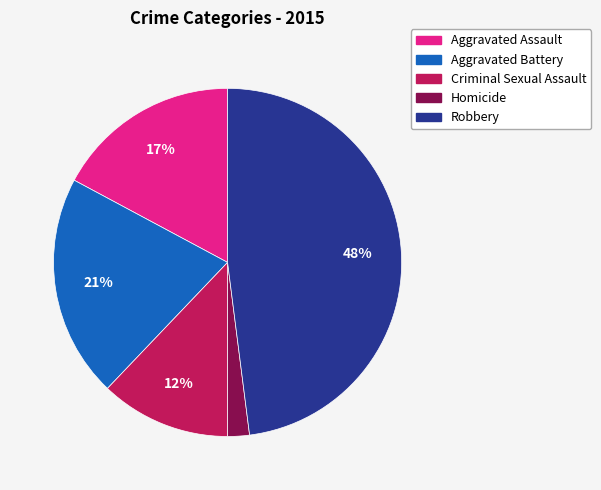

Do Aggravated Battery and Aggravated Assault together represent more than half of the pie?

No